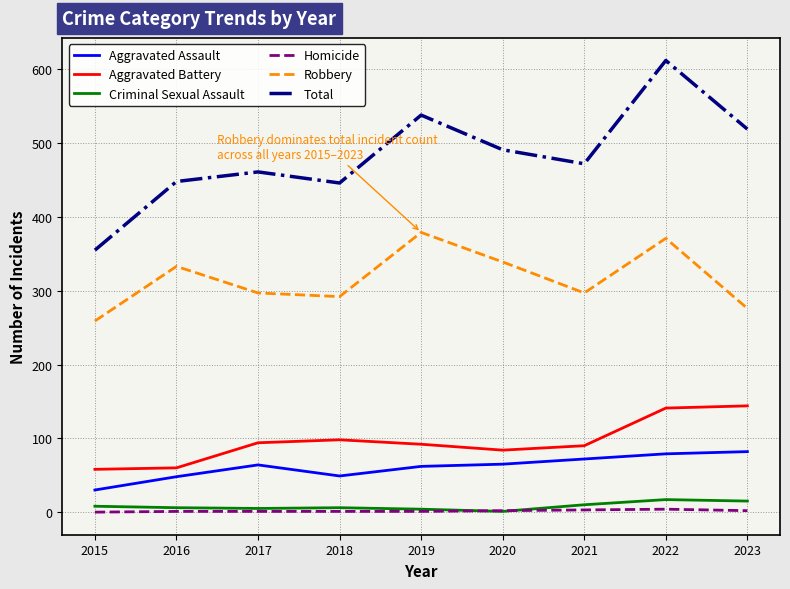

What is the greatest value displayed?

612